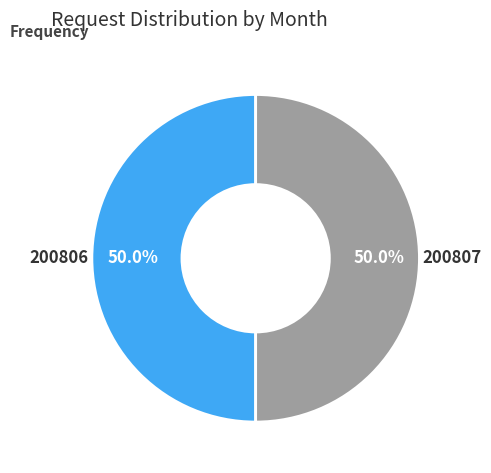

What is the total percentage of 200807 and 200806?

100.0%